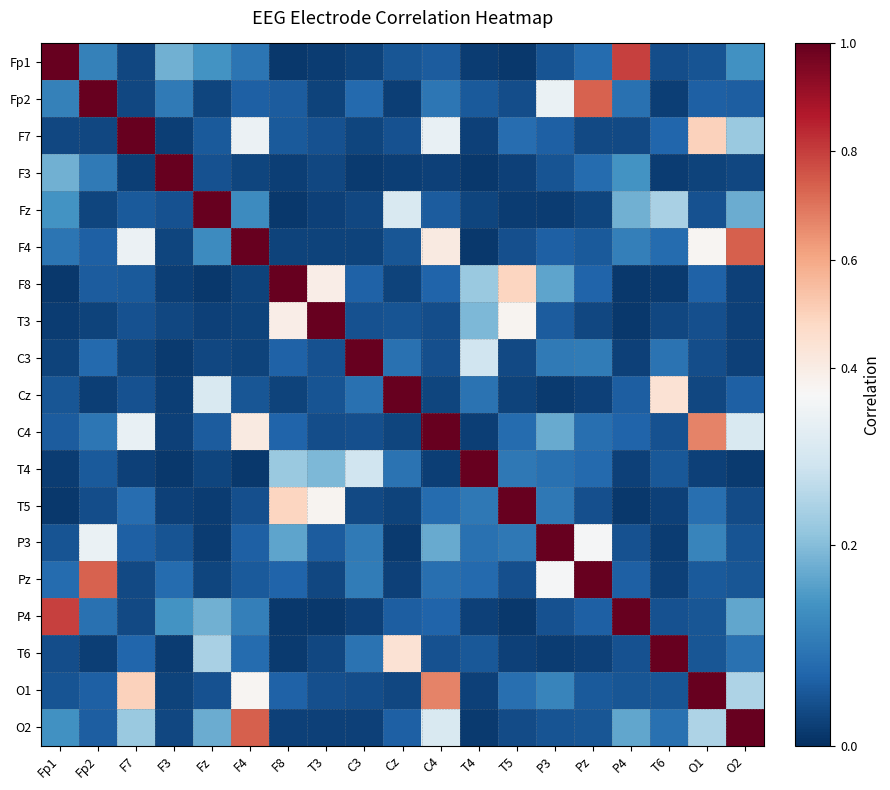

What is the spread (max minus min) of values at T6?

1.0